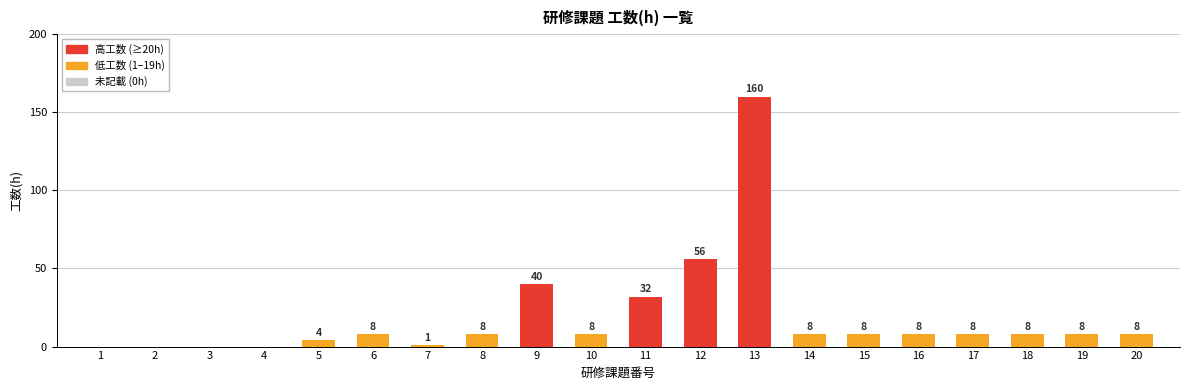

Where is the data nearest to the value 80?

12